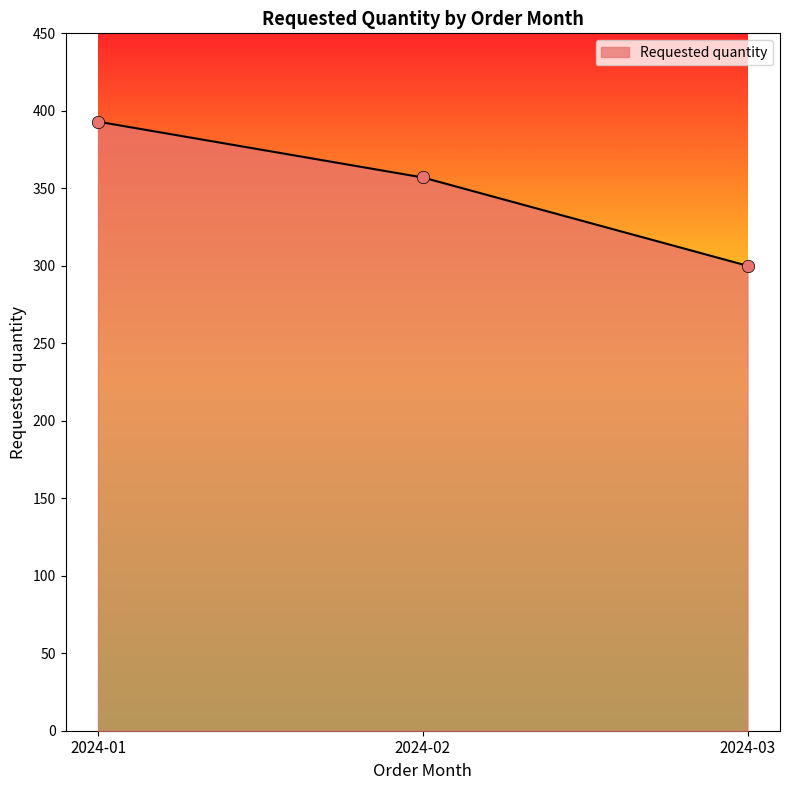

Approximately how many times larger is the value at 2024-01 compared to 2024-02?

1.1